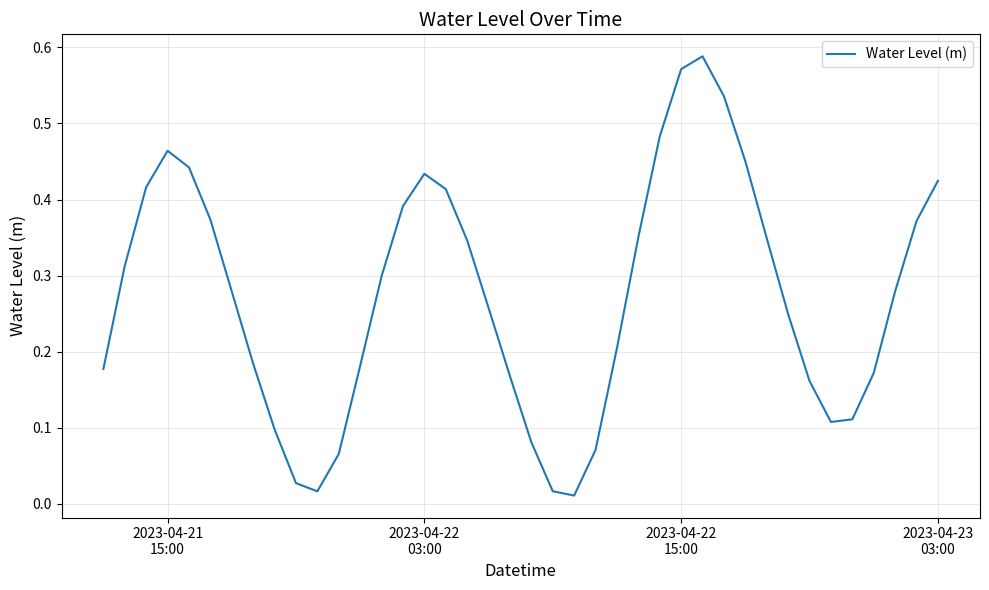

How many lines are shown in the chart?

1